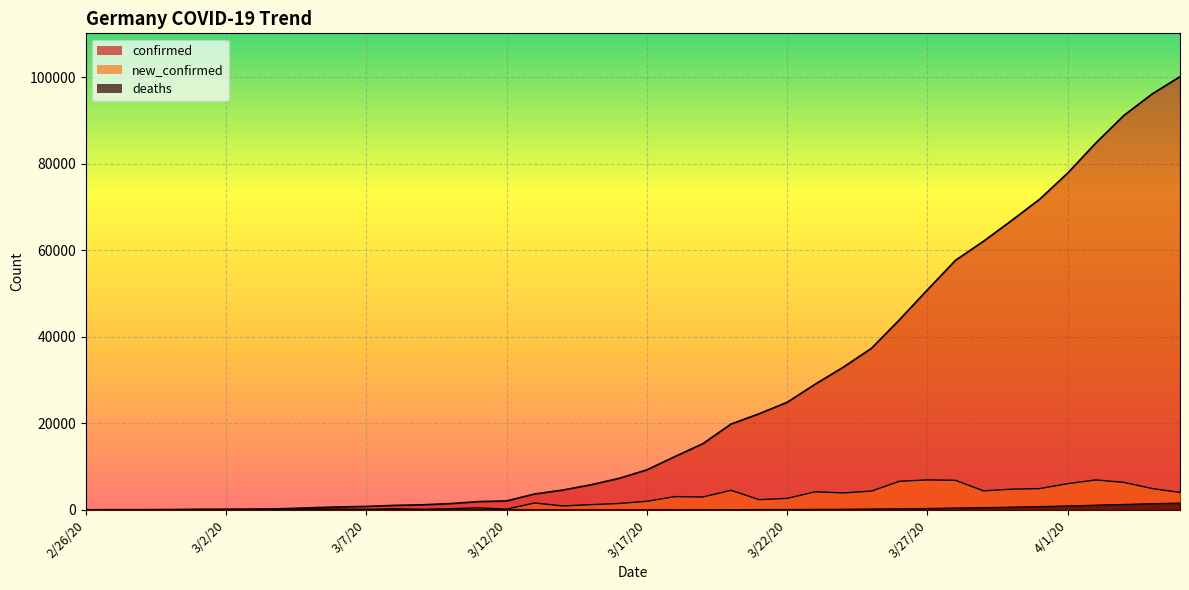

Reading right to left, transcribe all the data shown in this chart.

confirmed: 4/5/20=100123	4/4/20=96092	4/3/20=91159	4/2/20=84794	4/1/20=77872	3/31/20=71808	3/30/20=66885	3/29/20=62095	3/28/20=57695	3/27/20=50871	3/26/20=43938	3/25/20=37323	3/24/20=32986	3/23/20=29056	3/22/20=24873	3/21/20=22213	3/20/20=19848	3/19/20=15320	3/18/20=12327	3/17/20=9257	3/16/20=7272	3/15/20=5795	3/14/20=4585	3/13/20=3675	3/12/20=2078	3/11/20=1908	3/10/20=1457	3/9/20=1176	3/8/20=1040	3/7/20=799	3/6/20=670	3/5/20=482	3/4/20=262	3/3/20=196	3/2/20=159	3/1/20=130	2/29/20=79	2/28/20=48	2/27/20=46	2/26/20=27
deaths: 4/5/20=1584	4/4/20=1444	4/3/20=1275	4/2/20=1107	4/1/20=920	3/31/20=775	3/30/20=645	3/29/20=533	3/28/20=433	3/27/20=342	3/26/20=267	3/25/20=206	3/24/20=157	3/23/20=123	3/22/20=94	3/21/20=84	3/20/20=67	3/19/20=44	3/18/20=28	3/17/20=24	3/16/20=17	3/15/20=11	3/14/20=9	3/13/20=7	3/12/20=3	3/11/20=3	3/10/20=2	3/9/20=2	3/8/20=0	3/7/20=0	3/6/20=0	3/5/20=0	3/4/20=0	3/3/20=0	3/2/20=0	3/1/20=0	2/29/20=0	2/28/20=0	2/27/20=0	2/26/20=0
new_confirmed: 4/5/20=4031	4/4/20=4933	4/3/20=6365	4/2/20=6922	4/1/20=6064	3/31/20=4923	3/30/20=4790	3/29/20=4400	3/28/20=6824	3/27/20=6933	3/26/20=6615	3/25/20=4337	3/24/20=3930	3/23/20=4183	3/22/20=2660	3/21/20=2365	3/20/20=4528	3/19/20=2993	3/18/20=3070	3/17/20=1985	3/16/20=1477	3/15/20=1210	3/14/20=910	3/13/20=1597	3/12/20=170	3/11/20=451	3/10/20=281	3/9/20=136	3/8/20=241	3/7/20=129	3/6/20=188	3/5/20=220	3/4/20=66	3/3/20=37	3/2/20=29	3/1/20=51	2/29/20=31	2/28/20=2	2/27/20=19	2/26/20=10